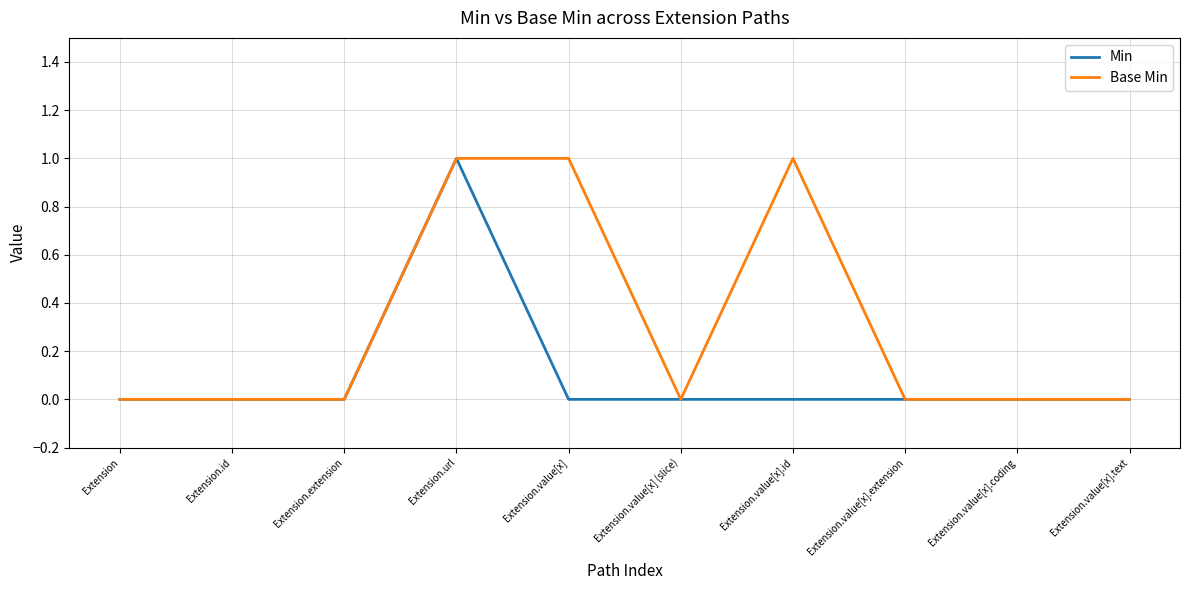

Which series has the largest total across all categories?

Base Min